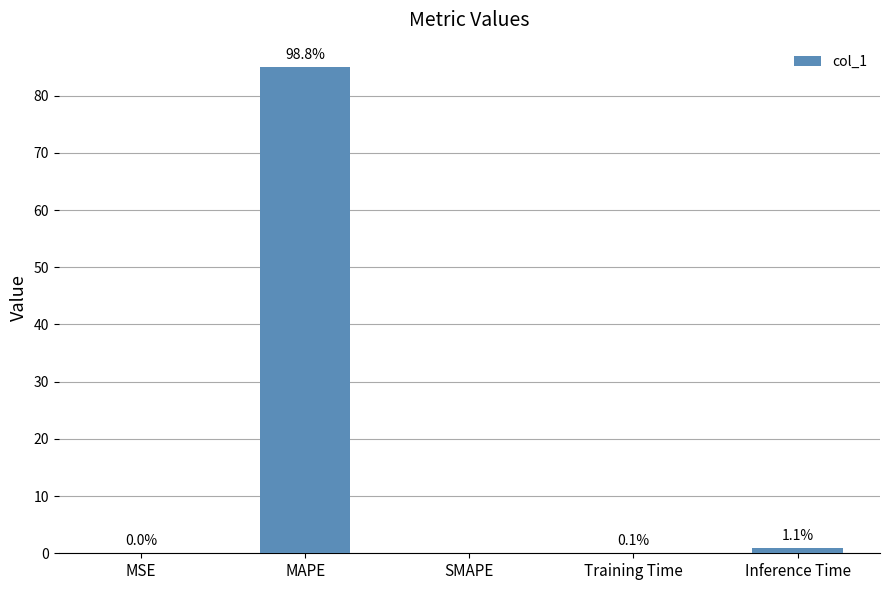

What is the change in value from MSE to Training Time?

+0.1